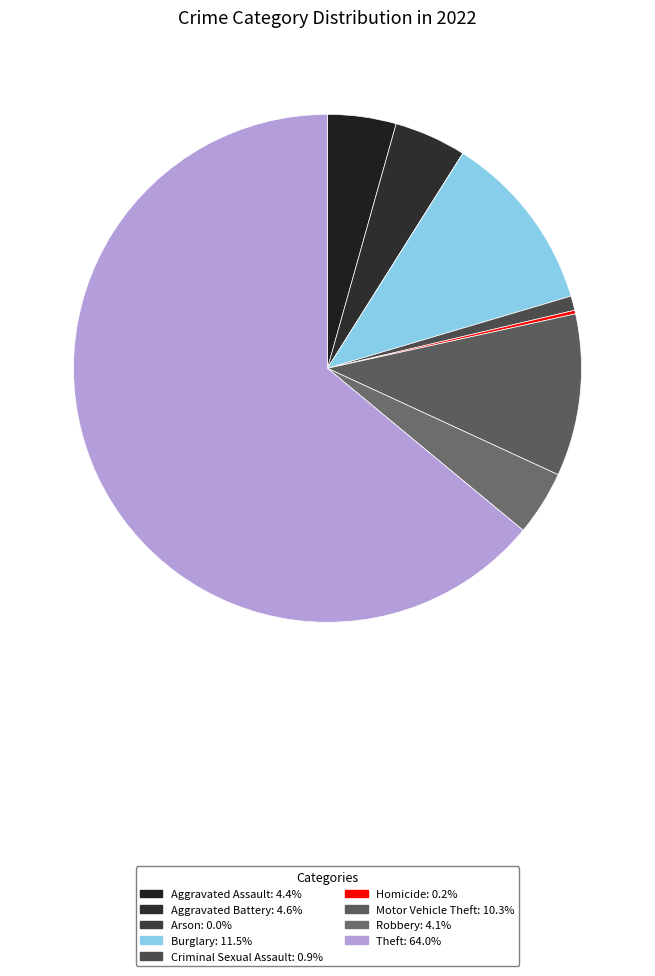

What percentage do Arson and Burglary together represent?

11.5%